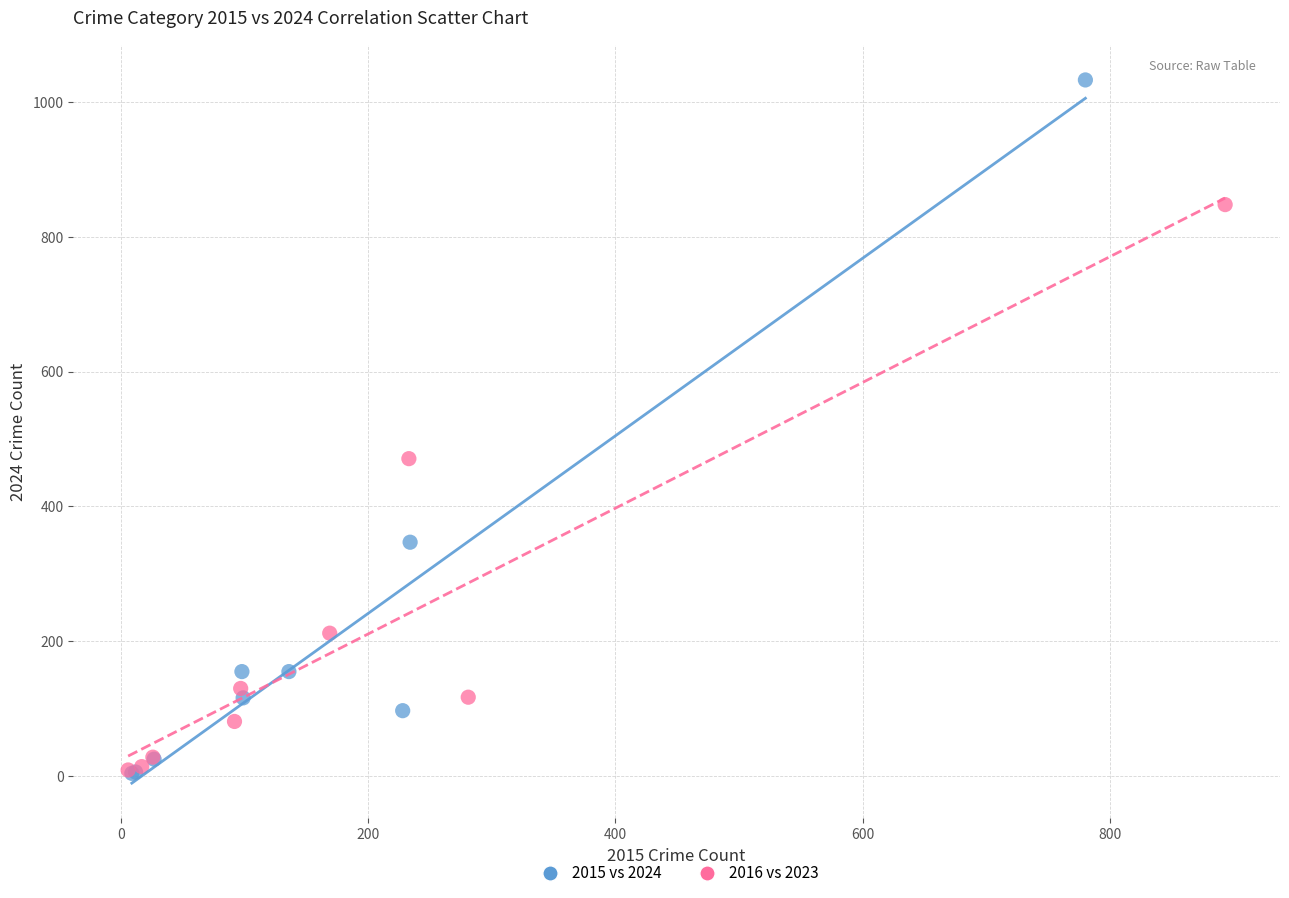

Which series reaches the maximum Y coordinate?

2015 vs 2024